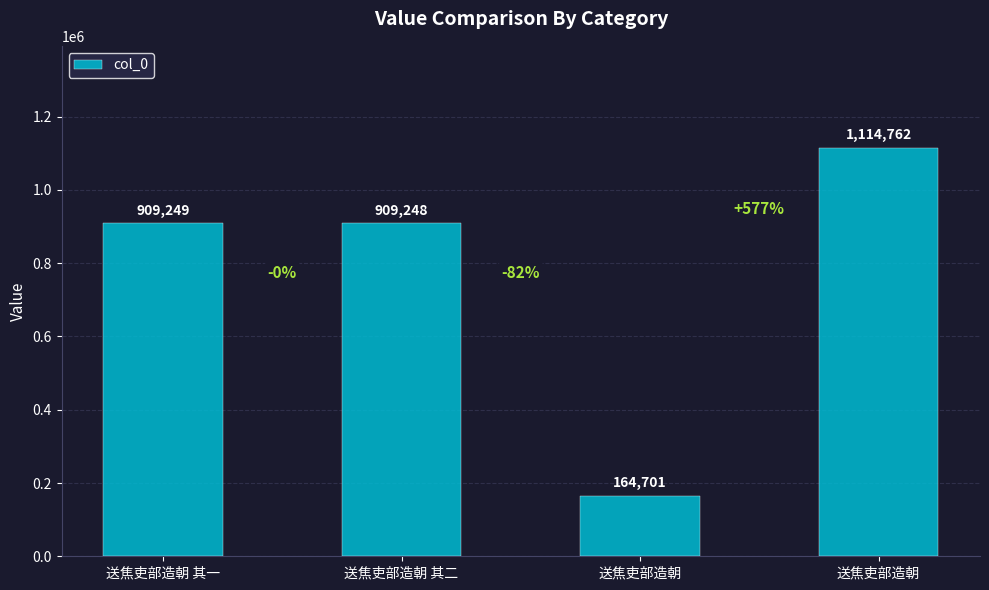

What is the greatest value displayed?

1114762